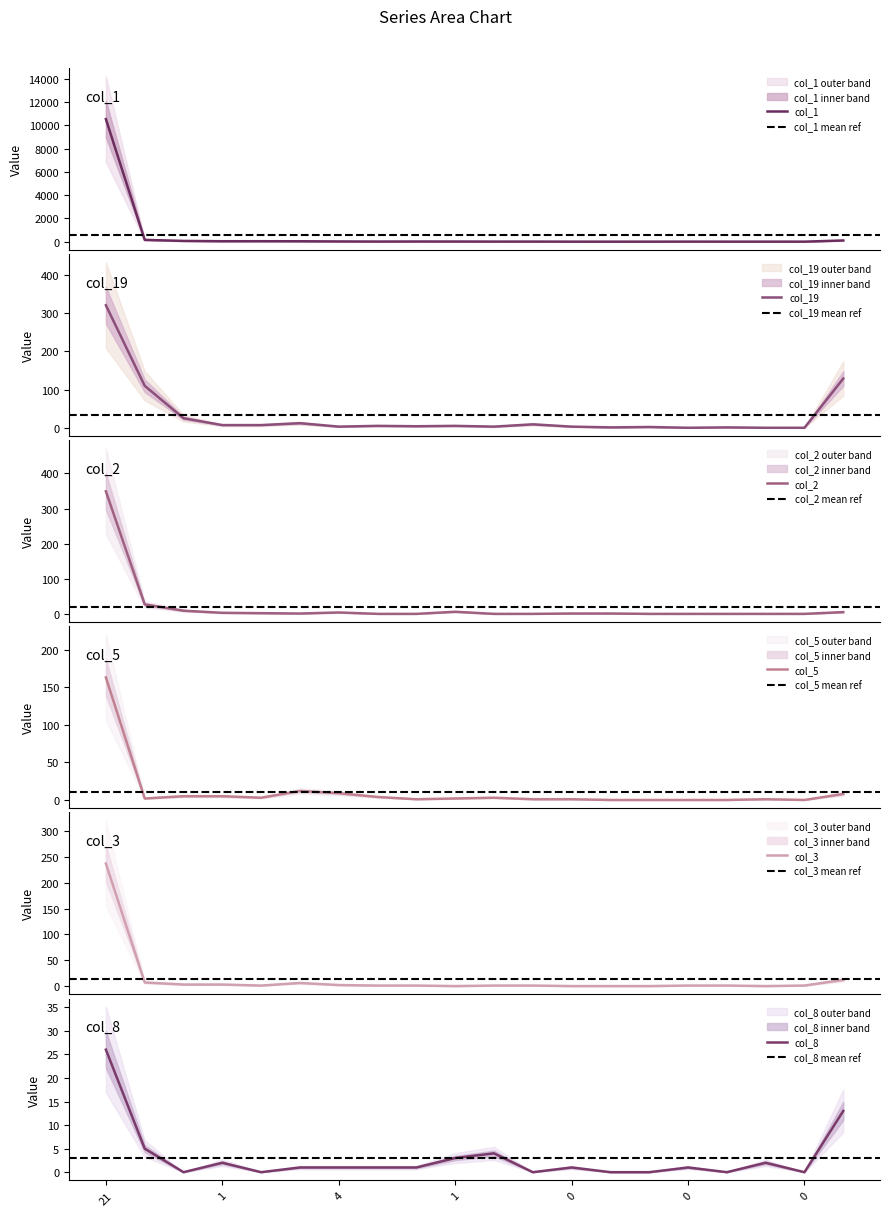

What is the value of the col_1 point at the 10th from the left?

38